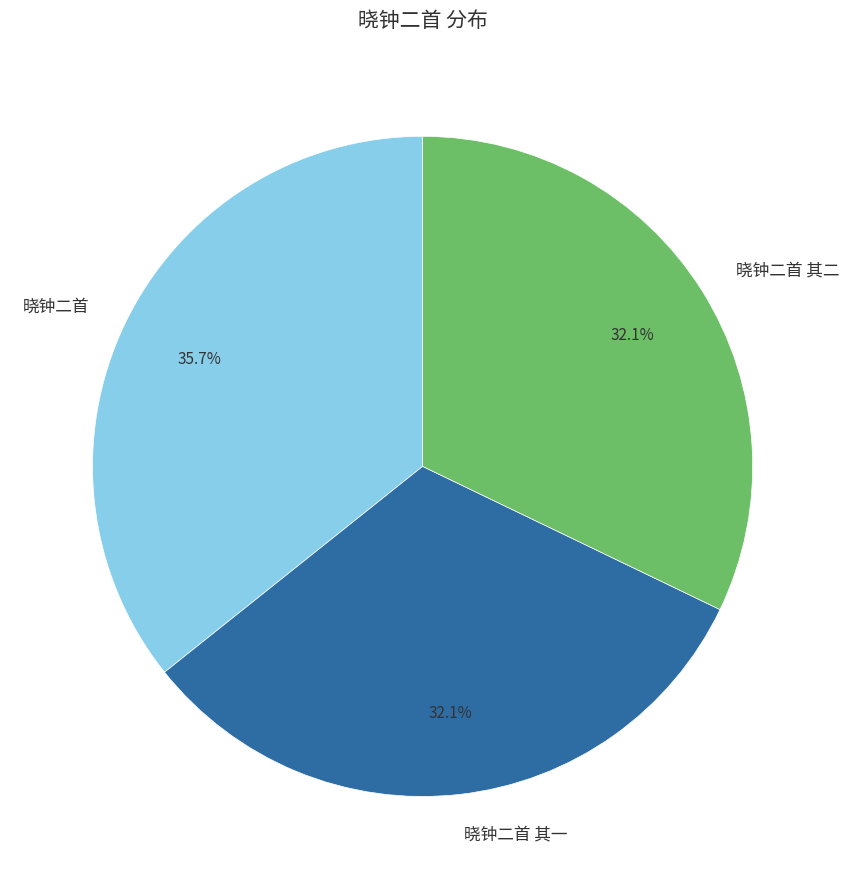

What percentage is NOT represented by 晓钟二首 其一?

67.9%